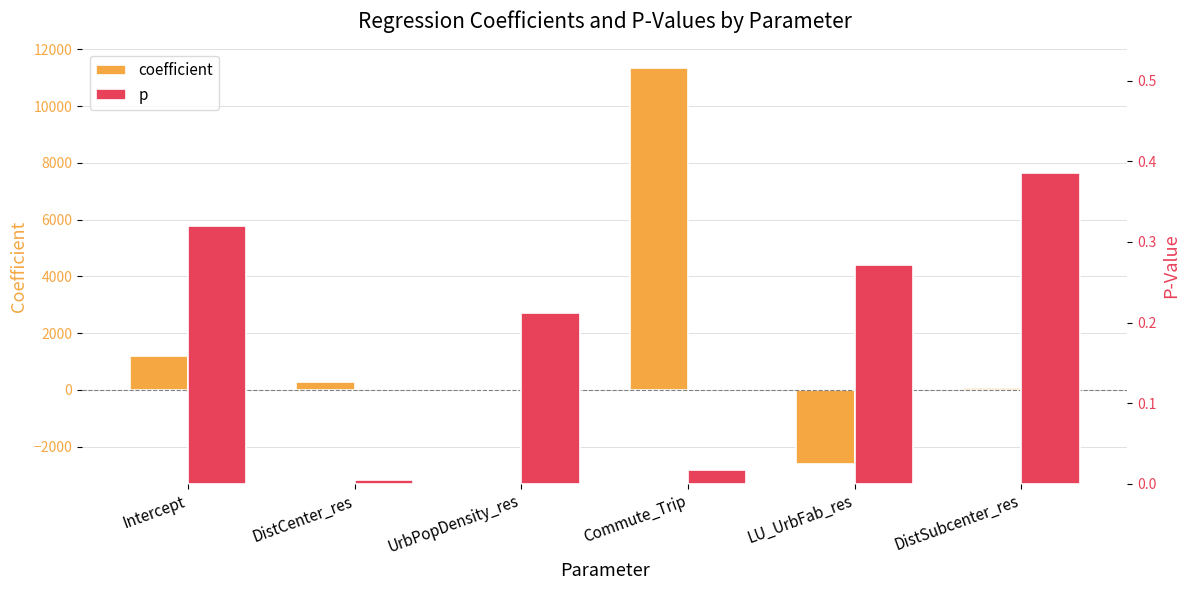

What is the maximum value for p?

0.4